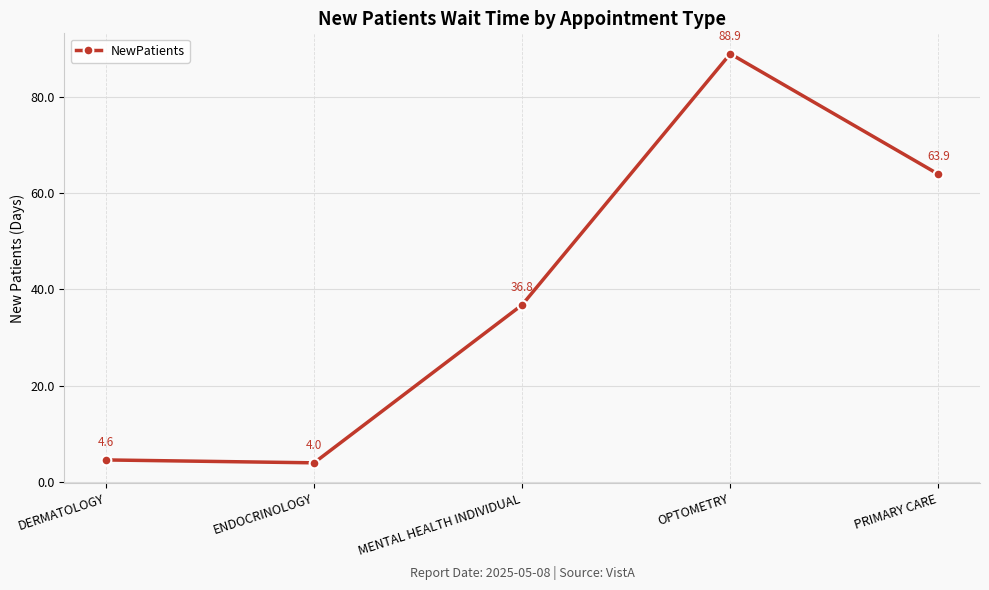

What is the difference between the maximum and minimum values?

84.9